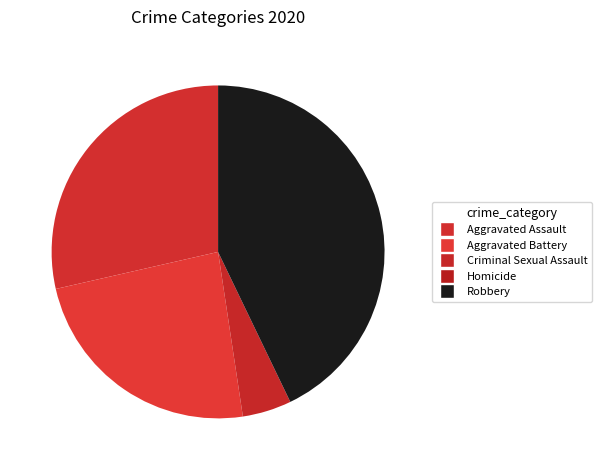

Does any single category account for the majority?

No